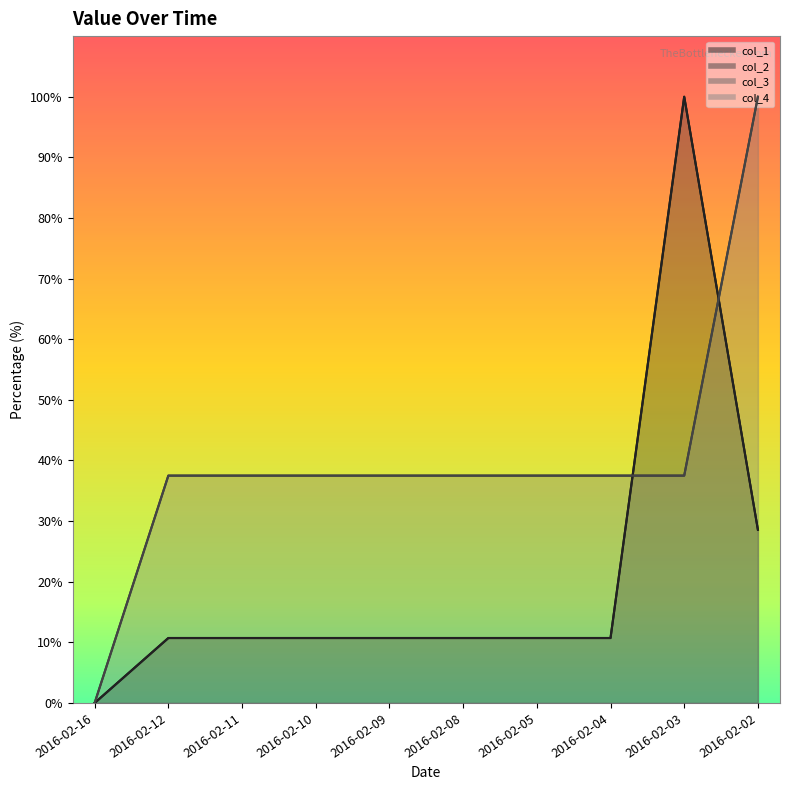

At which category is the sum across all series the highest?

2016-02-03